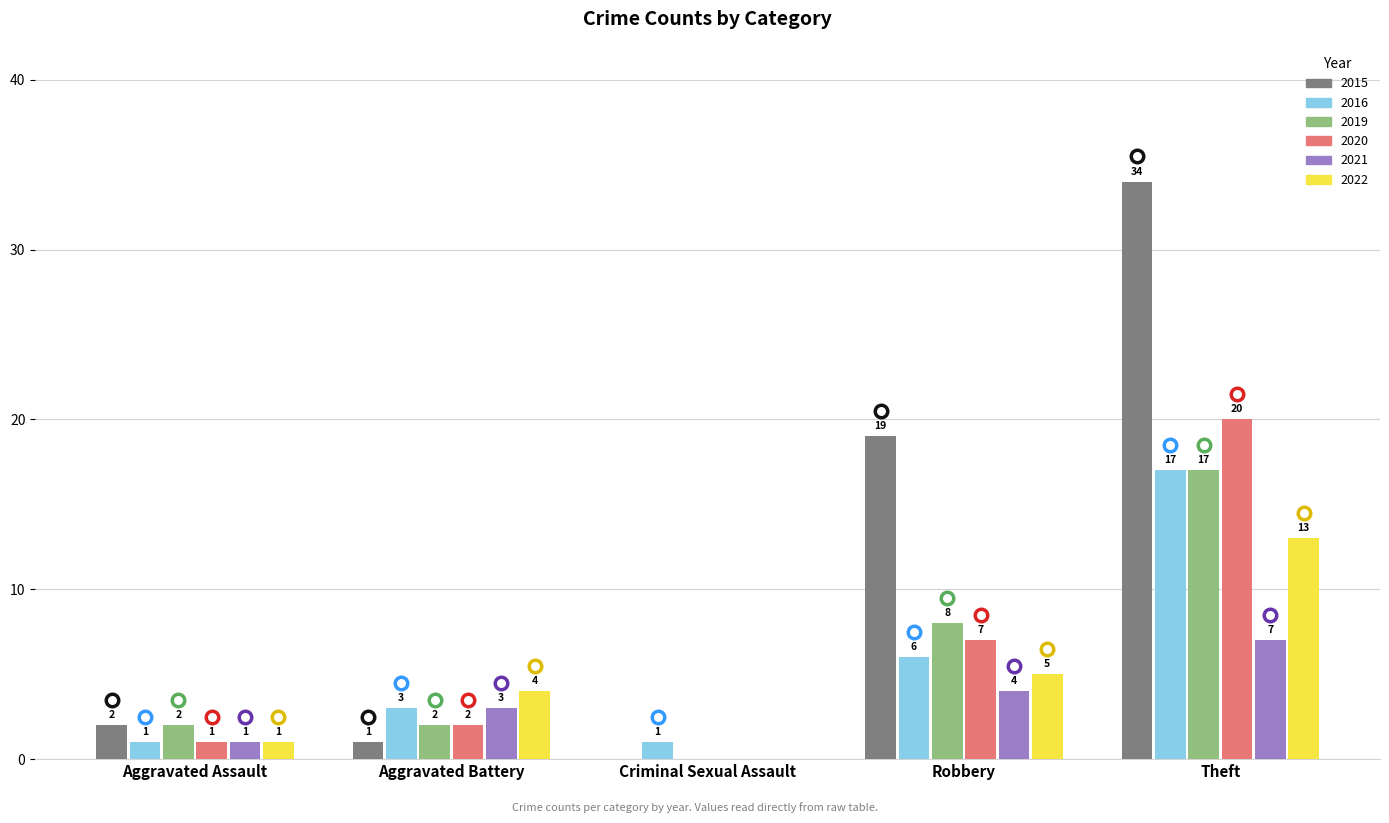

Which series has the largest range (max minus min)?

2015